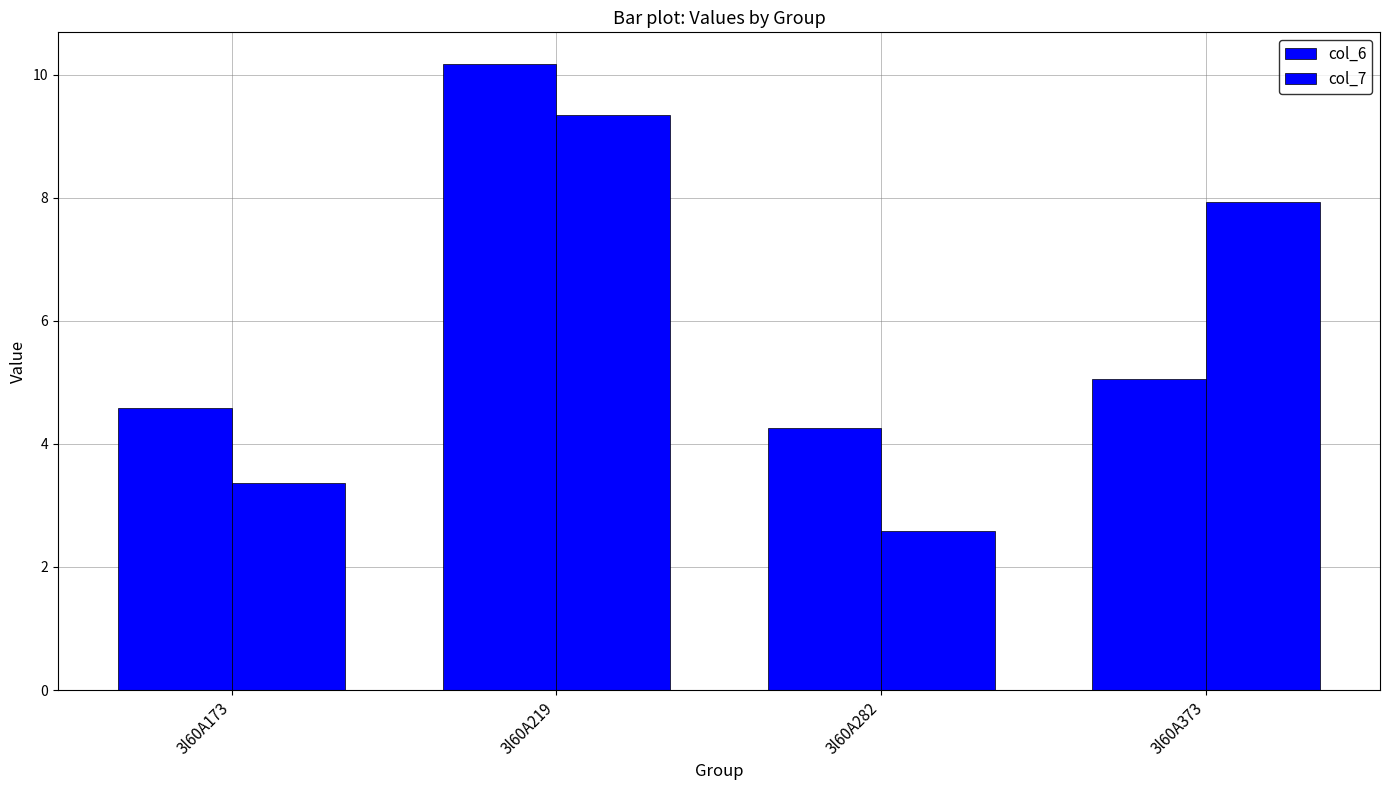

How many bars are there in total?

8